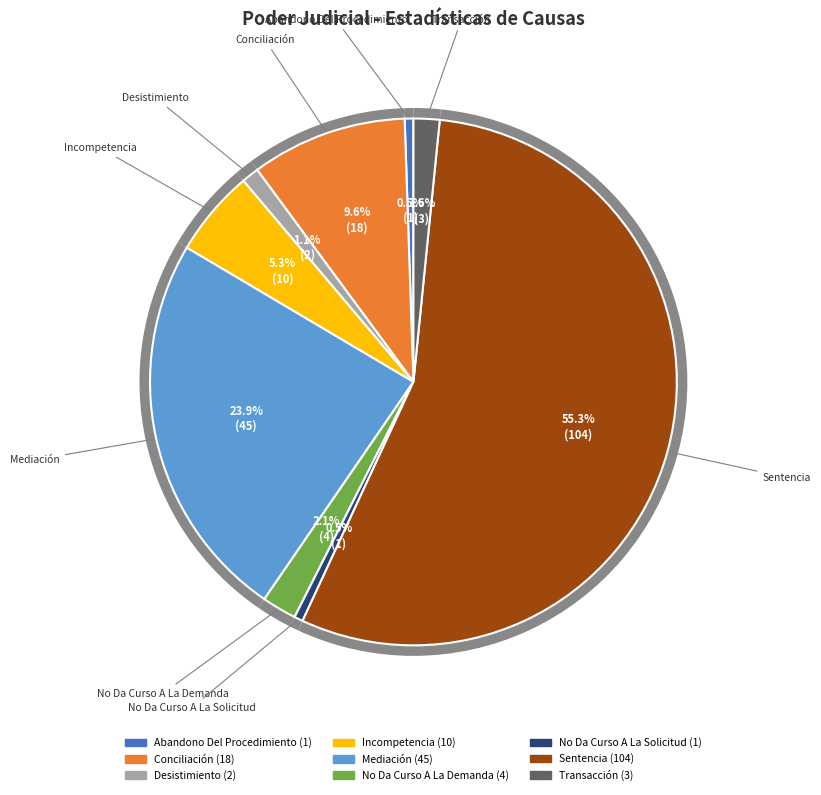

Which category has the smallest portion of the pie?

Abandono Del Procedimiento